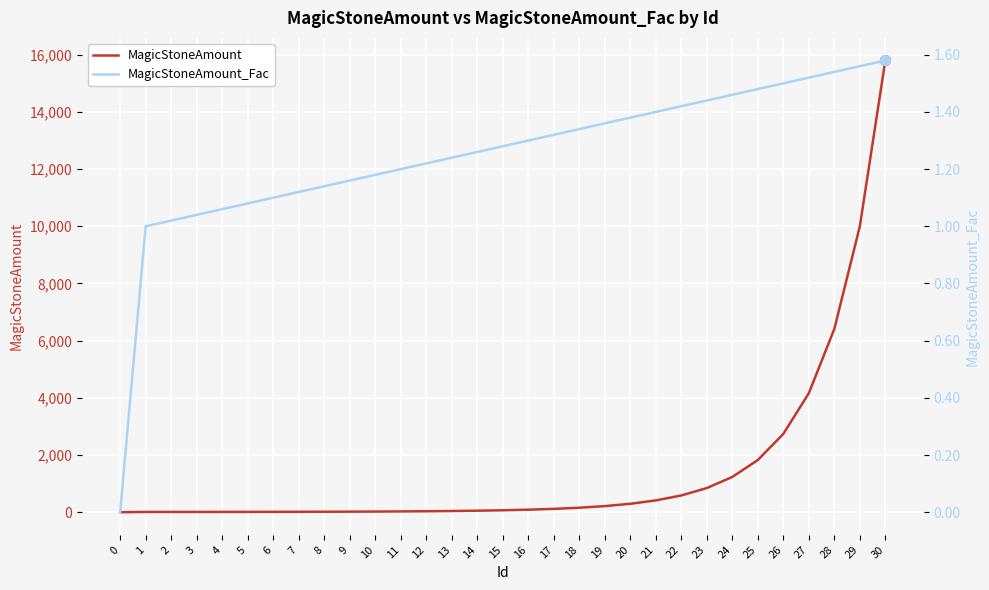

Reading left to right, list all the values displayed in this chart.

MagicStoneAmount: 0=0.0	1=10.0	2=10.2	3=10.6	4=11.2	5=12.1	6=13.4	7=15.0	8=17.1	9=19.8	10=23.3	11=28.0	12=34.2	13=42.4	14=53.4	15=68.4	16=88.9	17=117.3	18=157.2	19=213.8	20=295.0	21=413.0	22=586.4	23=844.5	24=1232.9	25=1824.7	26=2737.1	27=4160.4	28=6406.9	29=9994.8	30=15791.8
MagicStoneAmount_Fac: 0=0.0	1=1.0	2=1.0	3=1.0	4=1.1	5=1.1	6=1.1	7=1.1	8=1.1	9=1.2	10=1.2	11=1.2	12=1.2	13=1.2	14=1.3	15=1.3	16=1.3	17=1.3	18=1.3	19=1.4	20=1.4	21=1.4	22=1.4	23=1.4	24=1.5	25=1.5	26=1.5	27=1.5	28=1.5	29=1.6	30=1.6